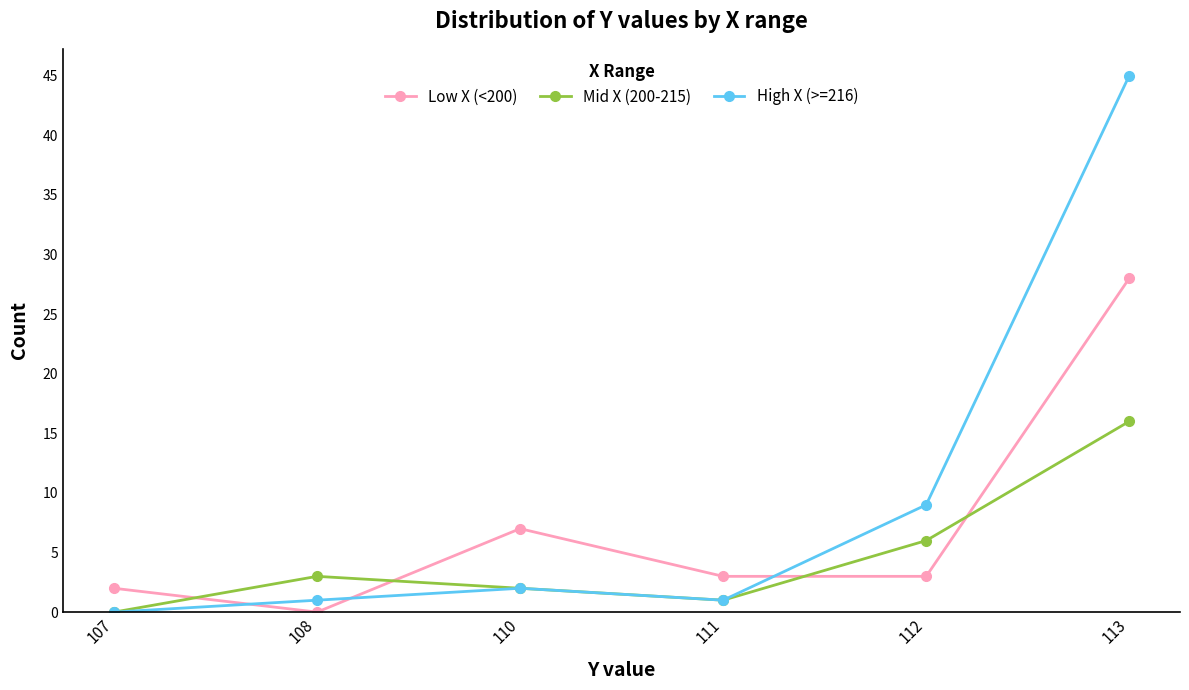

How many lines are shown in the chart?

3